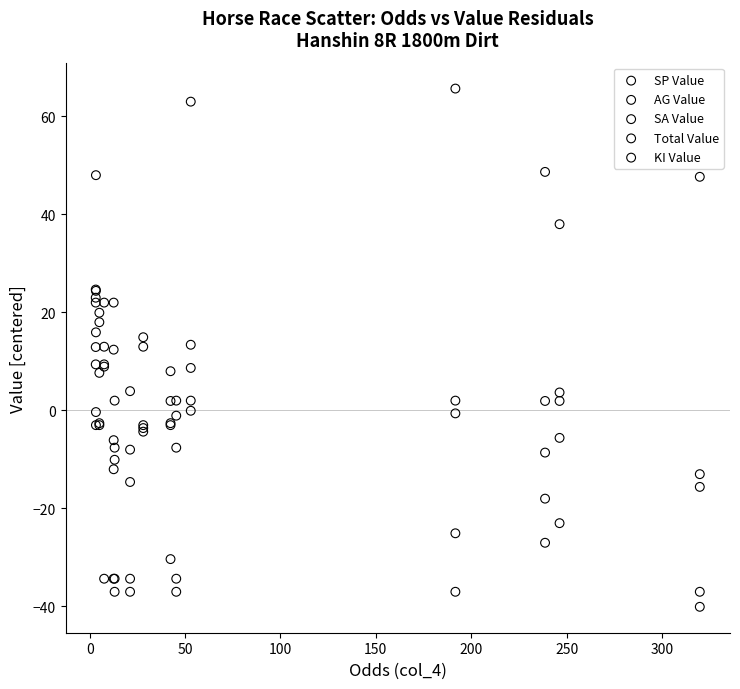

Which series reaches the maximum Y coordinate?

AG Value